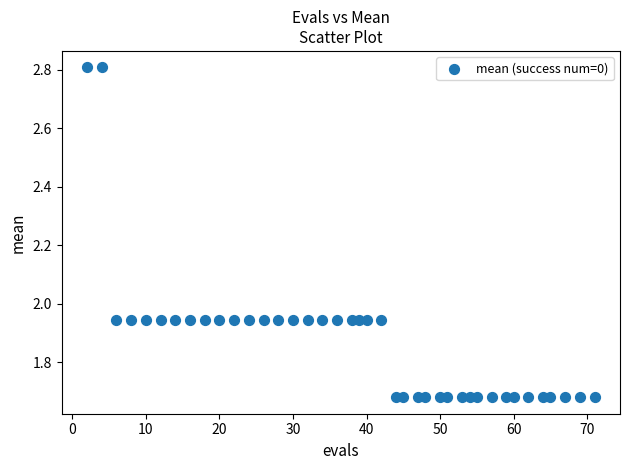

What is the range of X values (max minus min)?

69.0